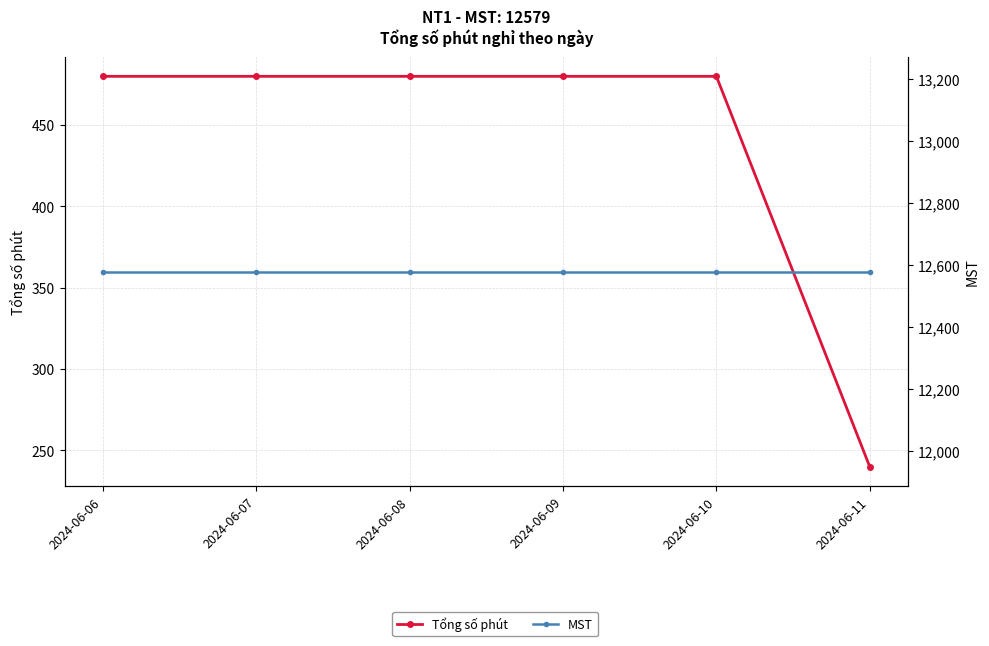

What is the smallest value displayed?

240